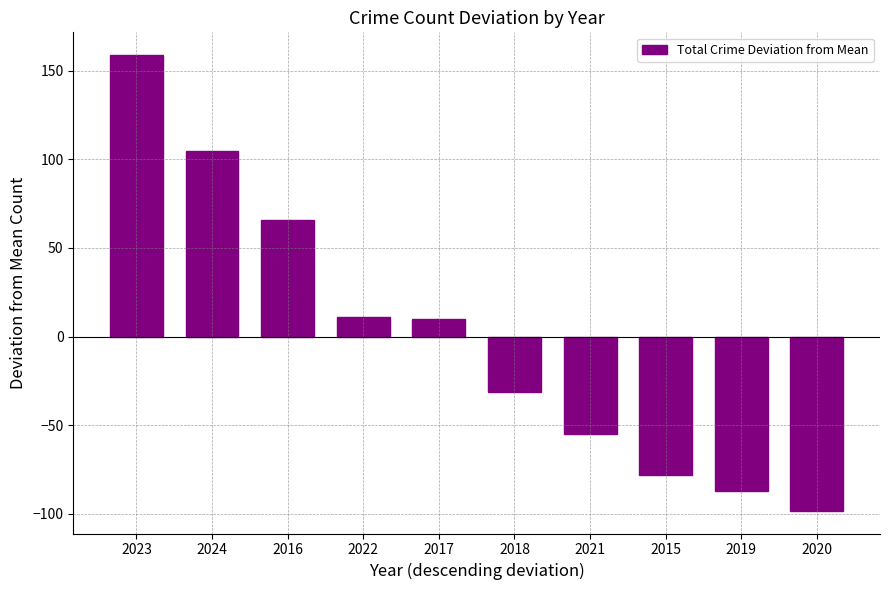

What is the change in value from 2018 to 2019?

-56.0